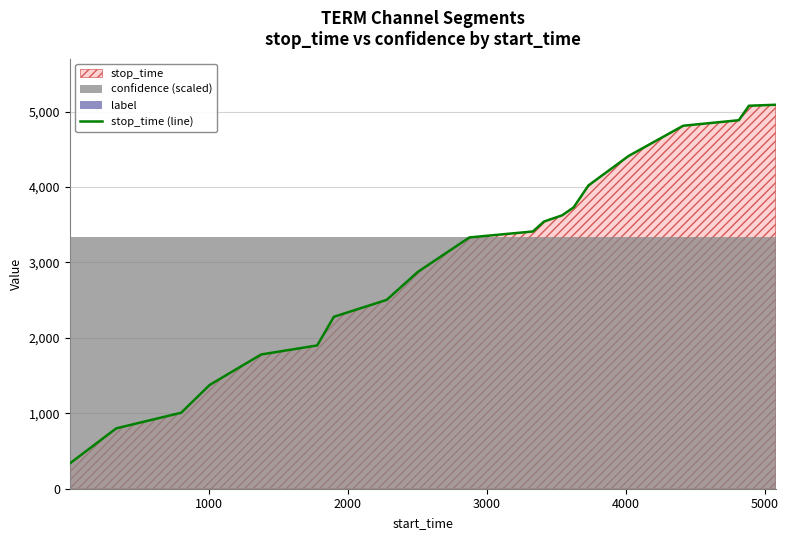

How many lines are shown in the chart?

1